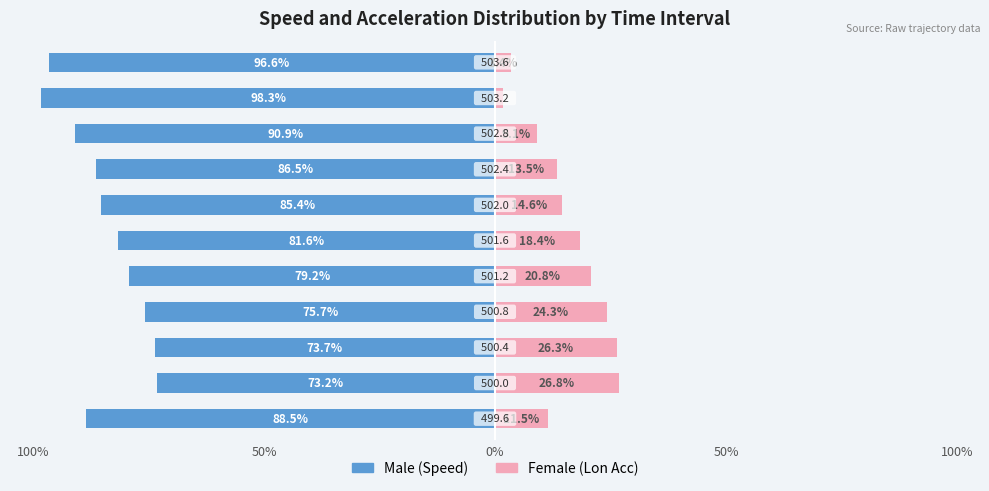

Which has a higher value, 6 or 50%?

50%